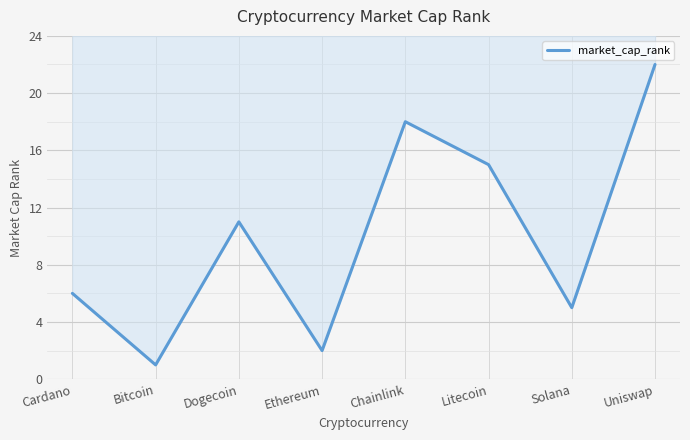

At which label does the data first exceed 11?

Chainlink